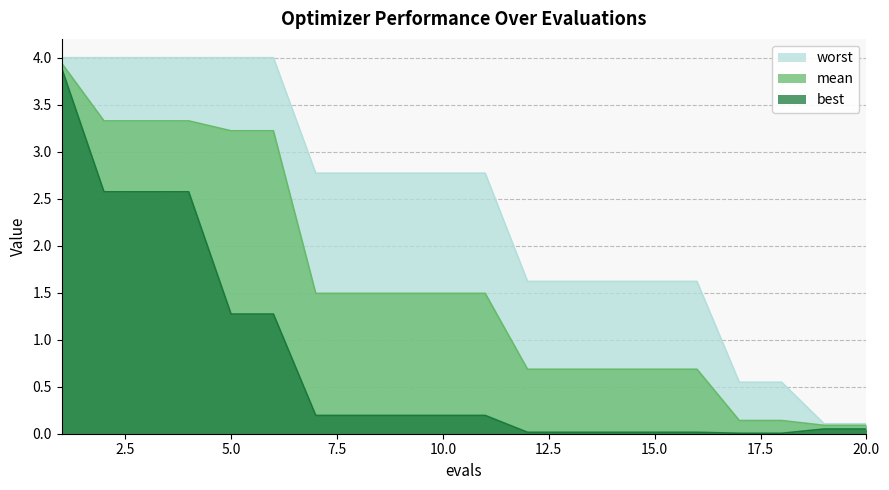

True or false: mean and worst intersect in this chart.

False